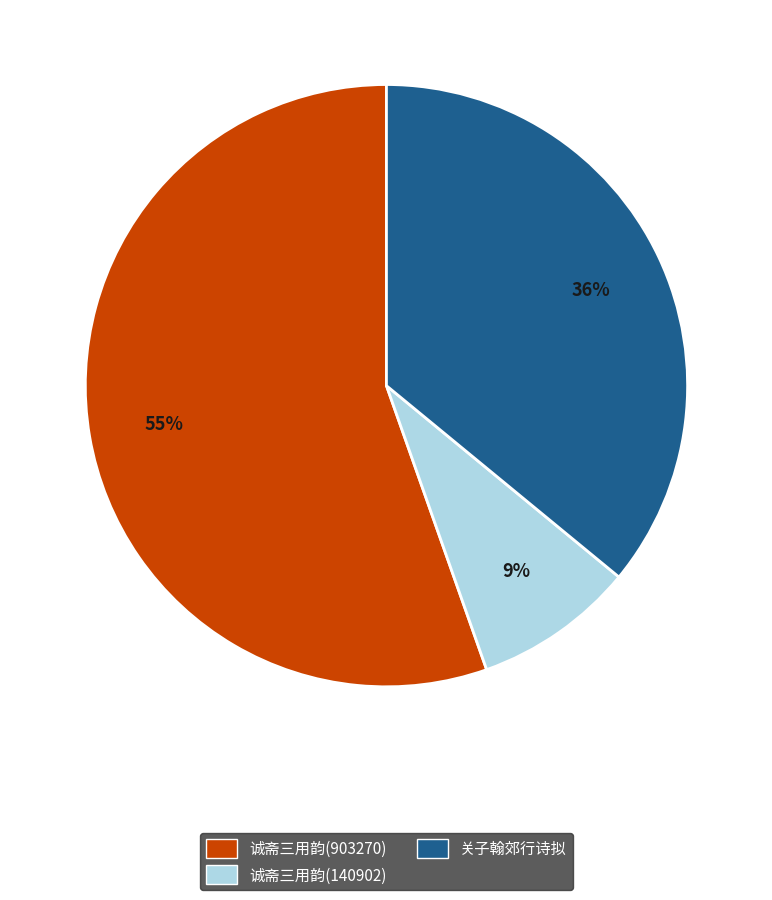

Does any single category account for the majority?

Yes